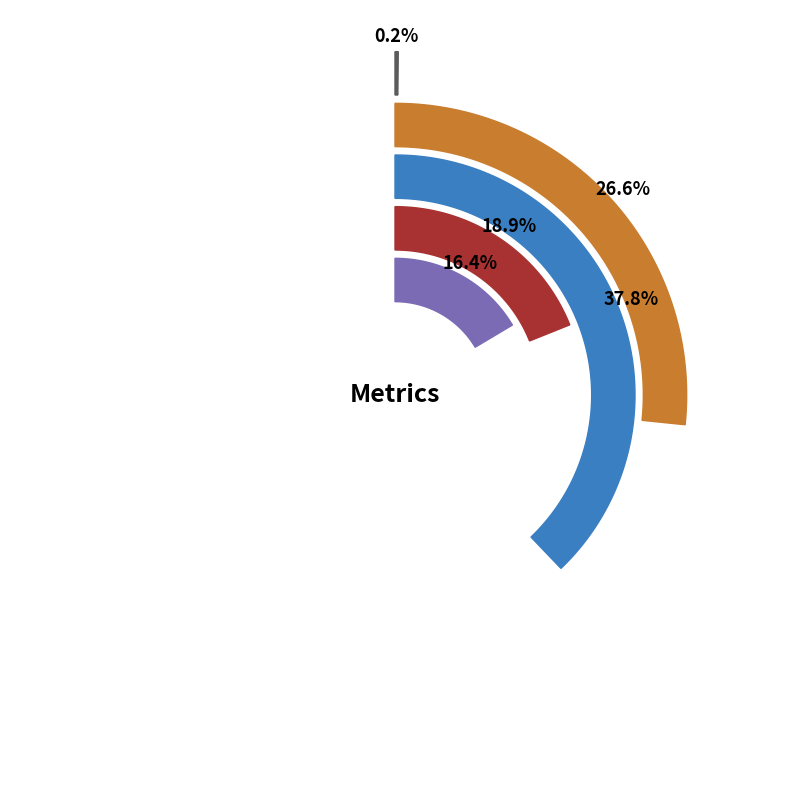

To the nearest percent, what is the difference between the SMAPE and MAPE slice percentages?

19%